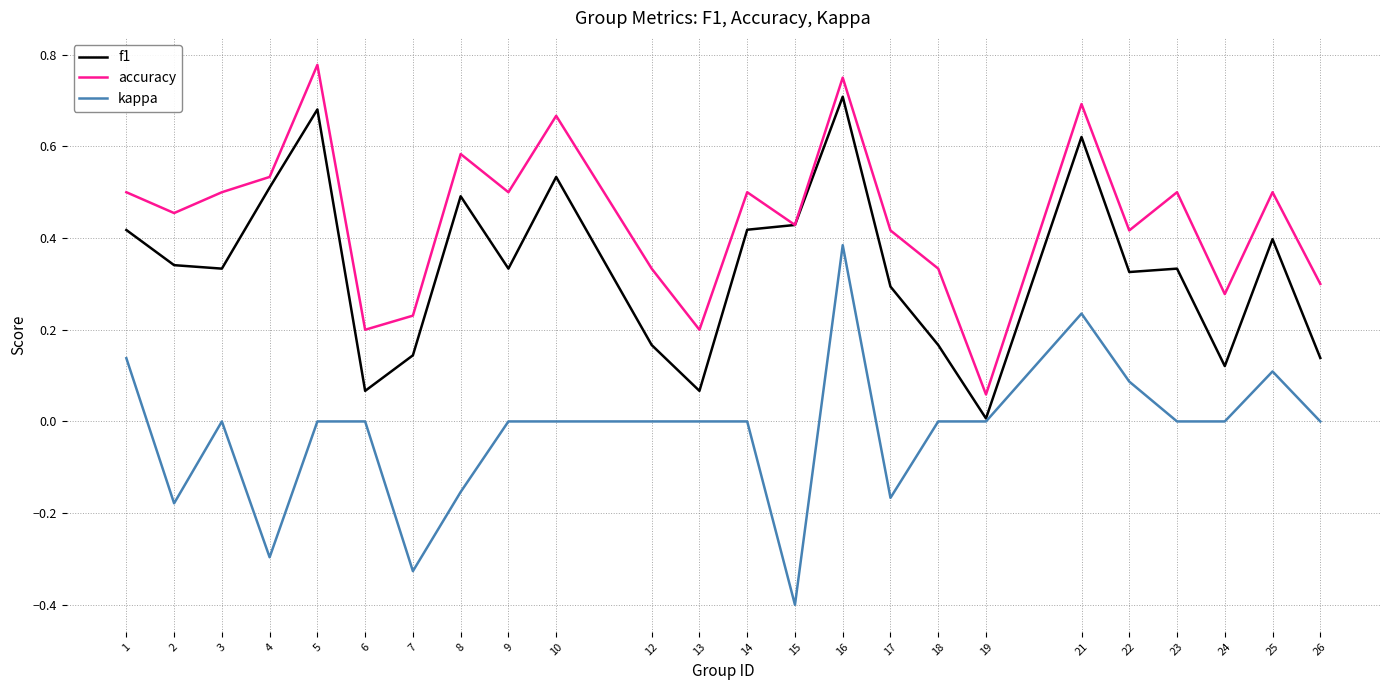

Is it true that f1 equals 0.2 at 12?

True